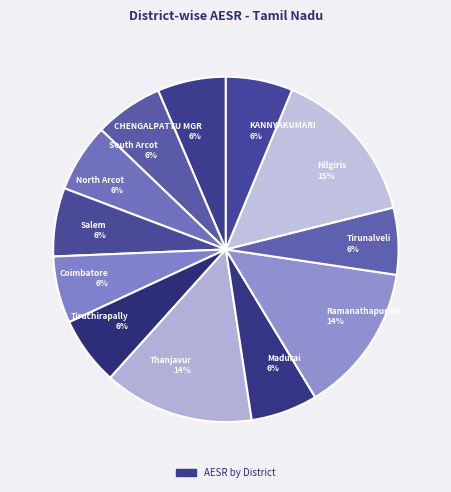

The Thanjavur slice represents 27% of the pie. True or false?

False